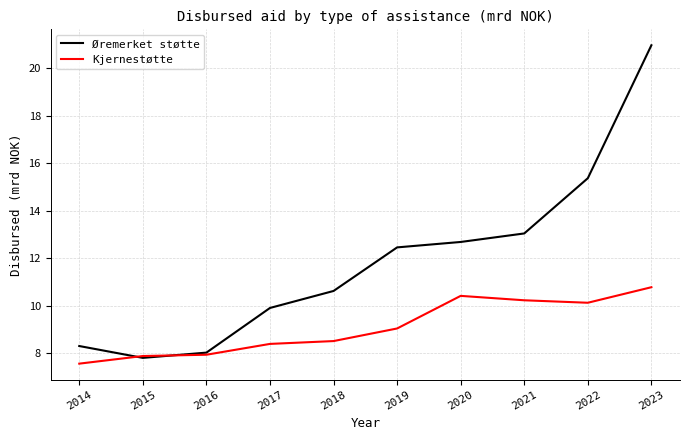

List the series in order of their peak value, lowest first.

Kjernestøtte, Øremerket støtte